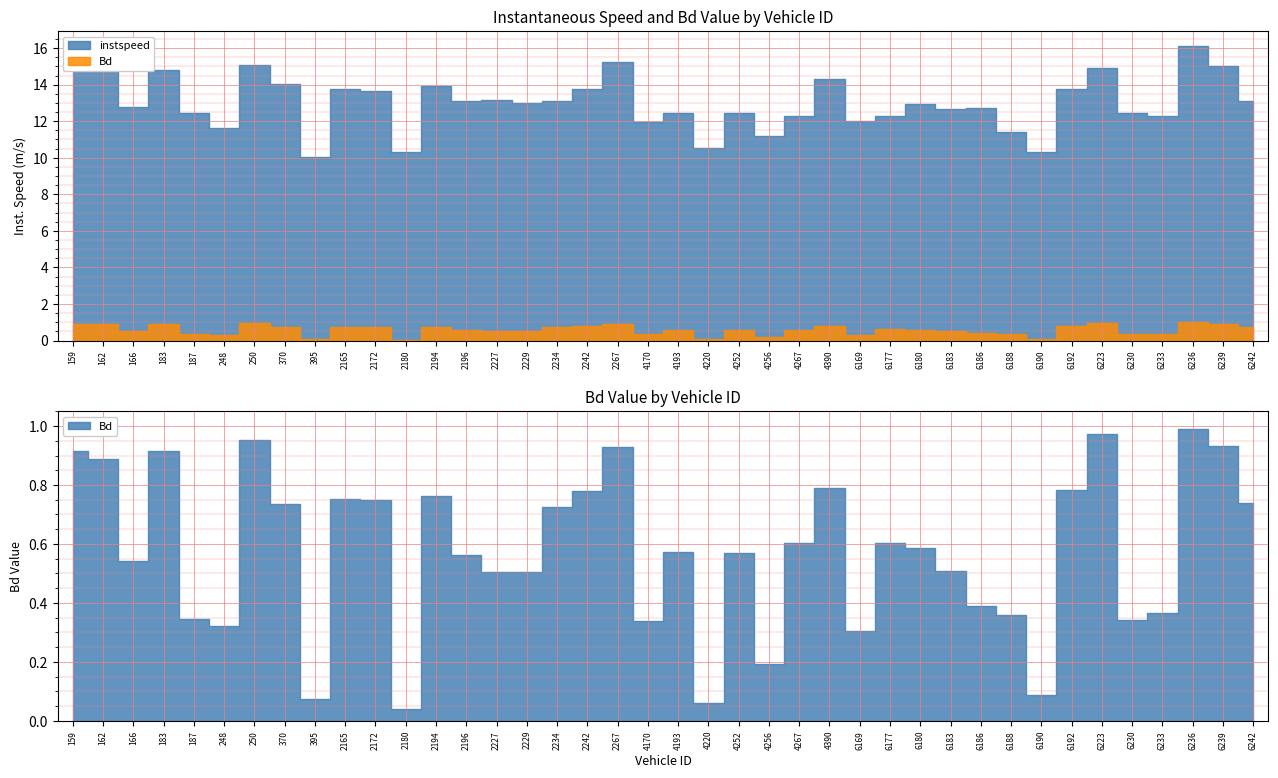

At which label is Bd closest to 0?

2180